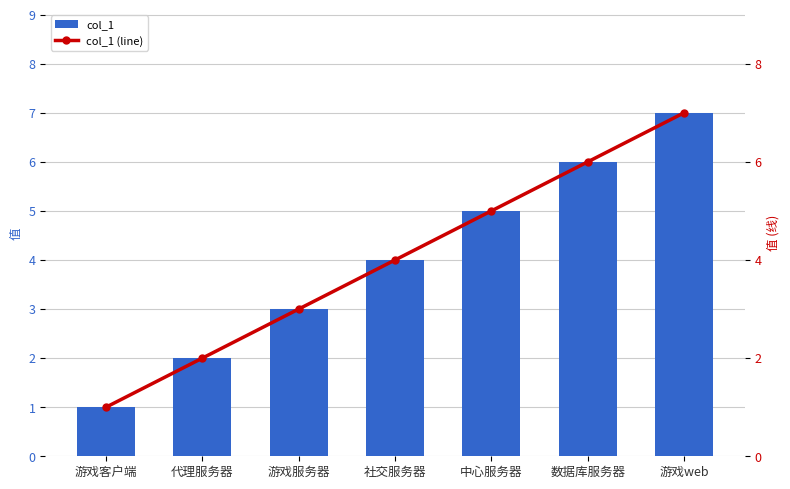

Where is col_1 nearest to the value 4?

社交服务器